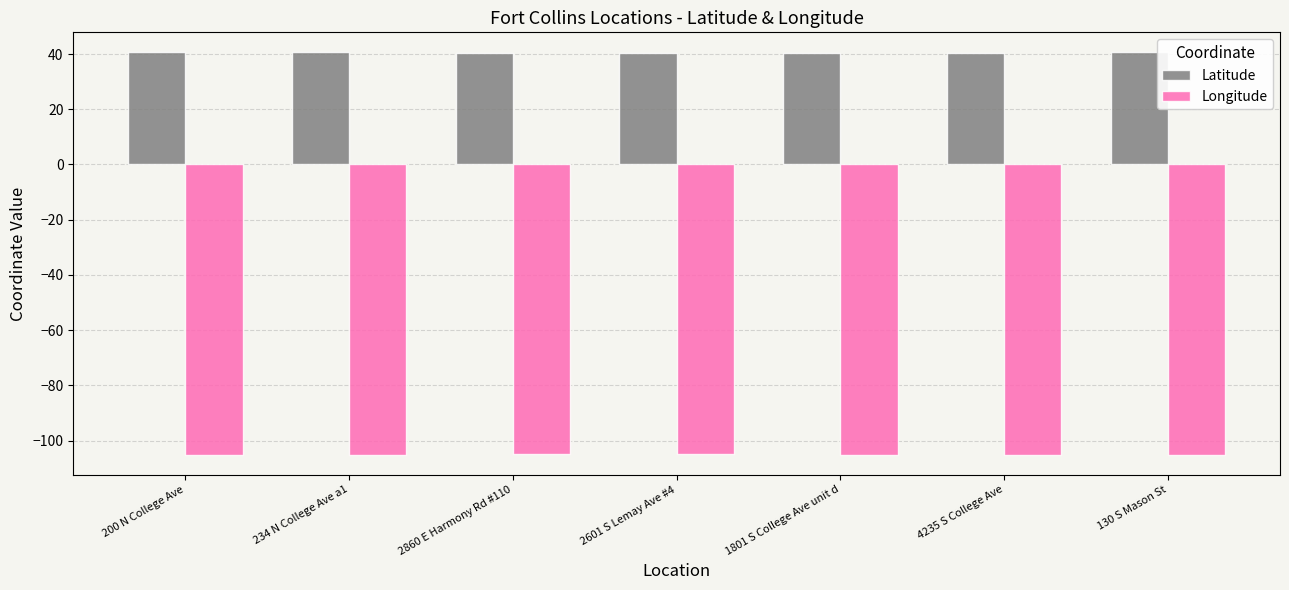

How many groups of bars are there?

7